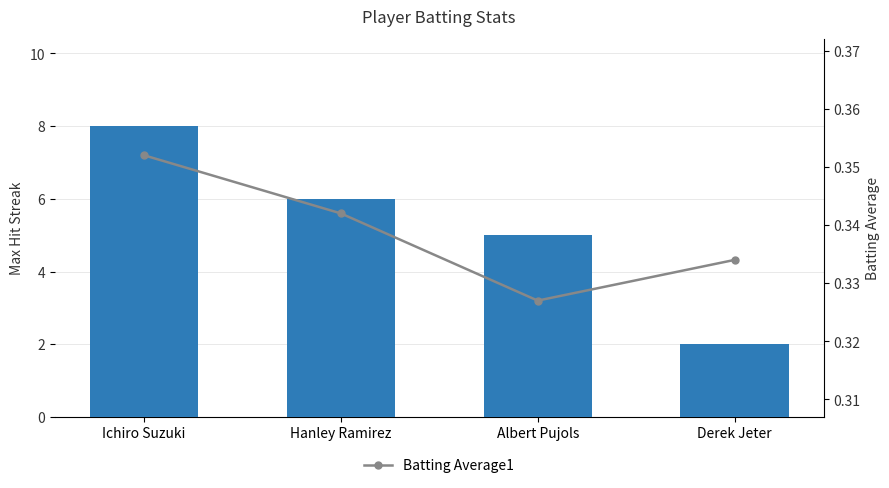

At Derek Jeter, list the series in order from largest to smallest.

Max Streak, Batting Average1